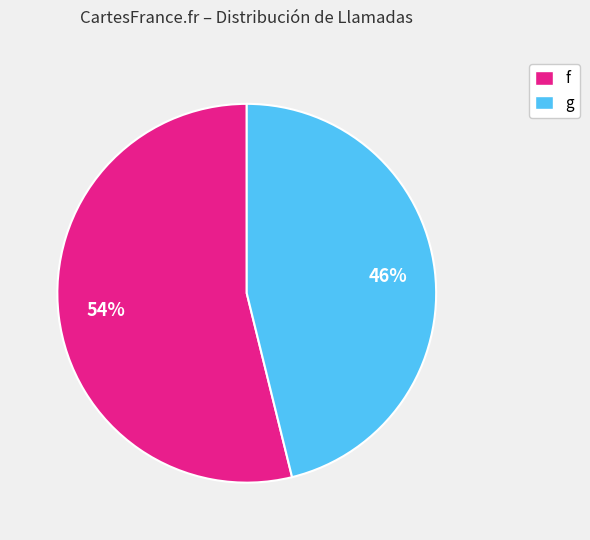

Is the sum of f and g greater than half?

Yes